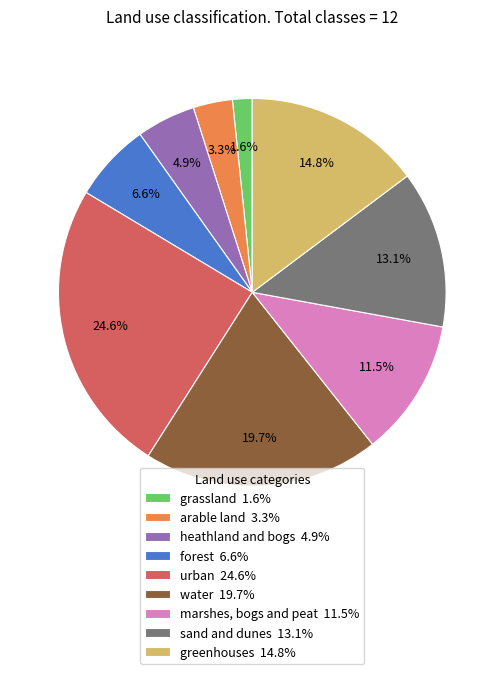

How many slices are in this pie chart?

9